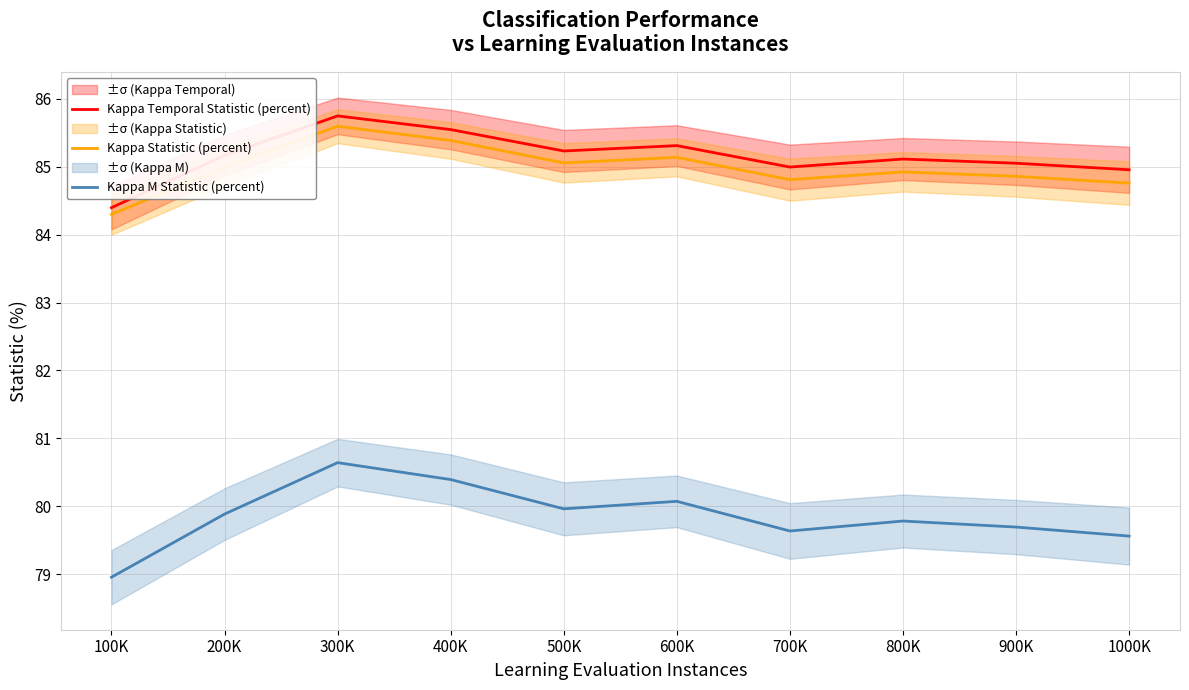

Is it true that Kappa Statistic (percent) equals 85.1 at 600K?

True